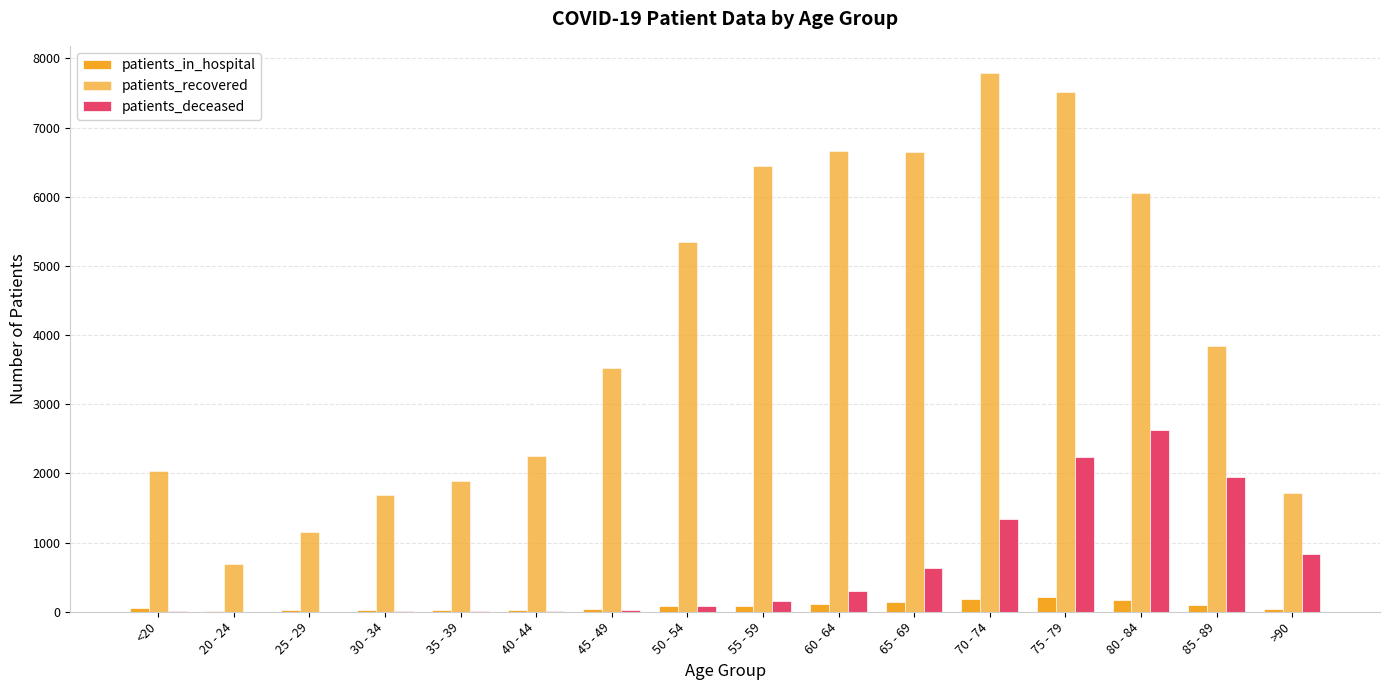

How many groups of bars are there?

16